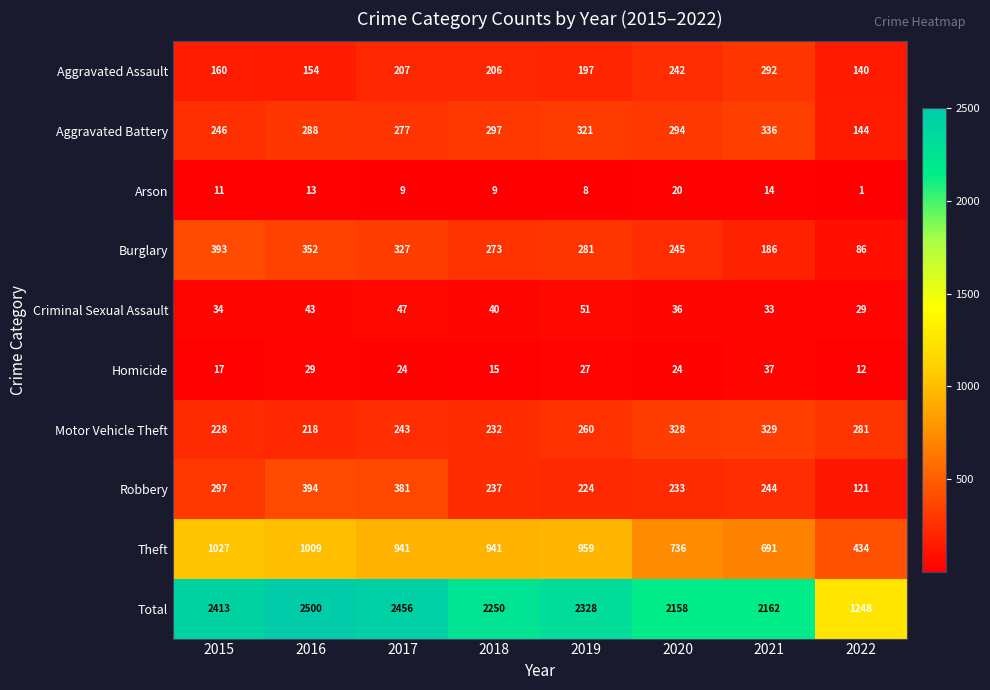

What is the greatest value displayed?

2500